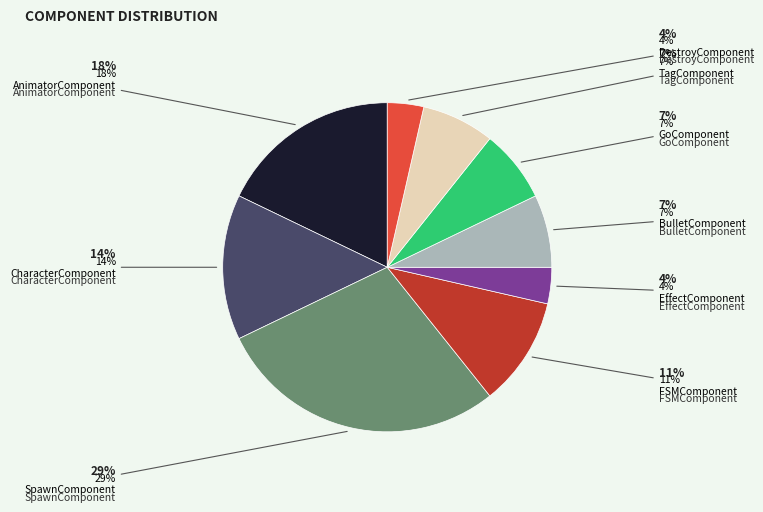

Does GoComponent represent more than half of the total?

No